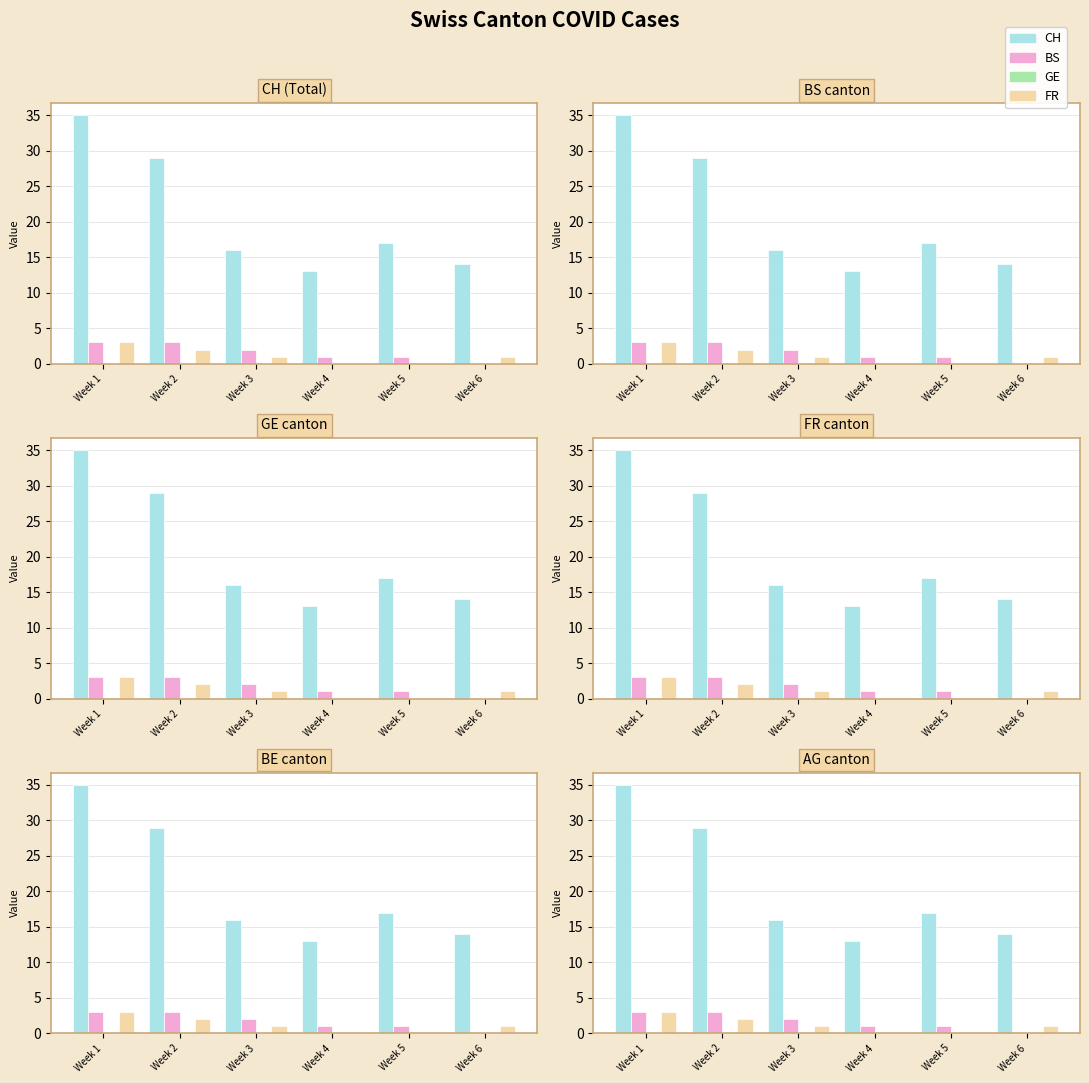

What is the maximum value for FR?

3